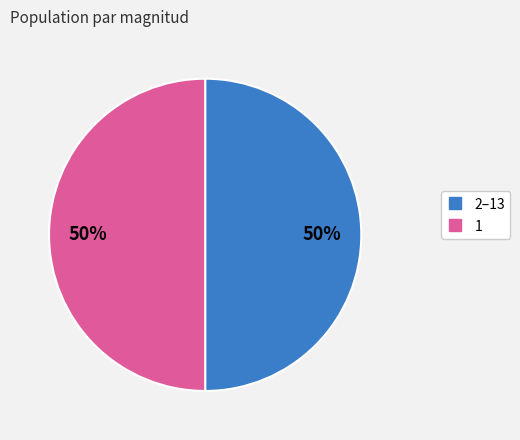

To the nearest percent, what is the average slice percentage?

50%